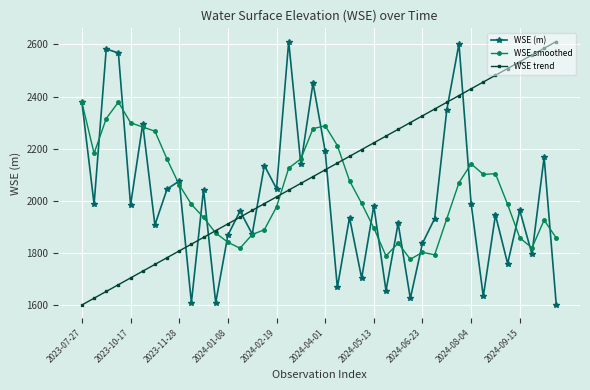

What is the maximum value shown in the chart?

2611.5